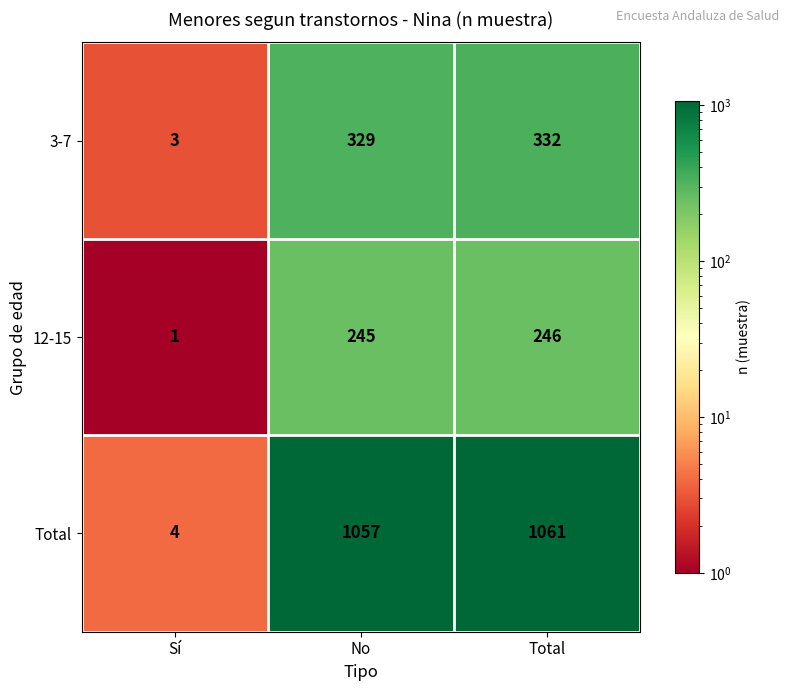

Which series has the largest total across all categories?

Total